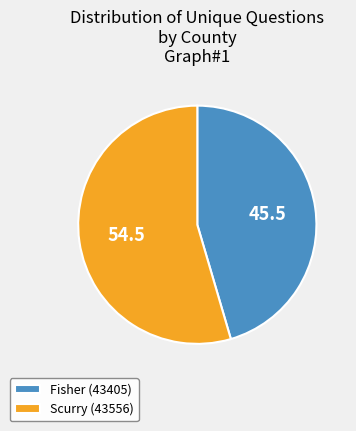

Count the number of slices in the pie.

2